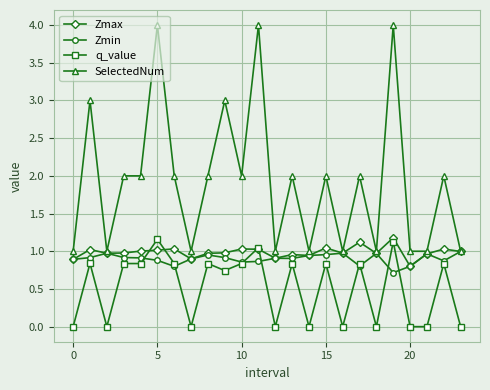

What is the greatest value displayed?

4.0